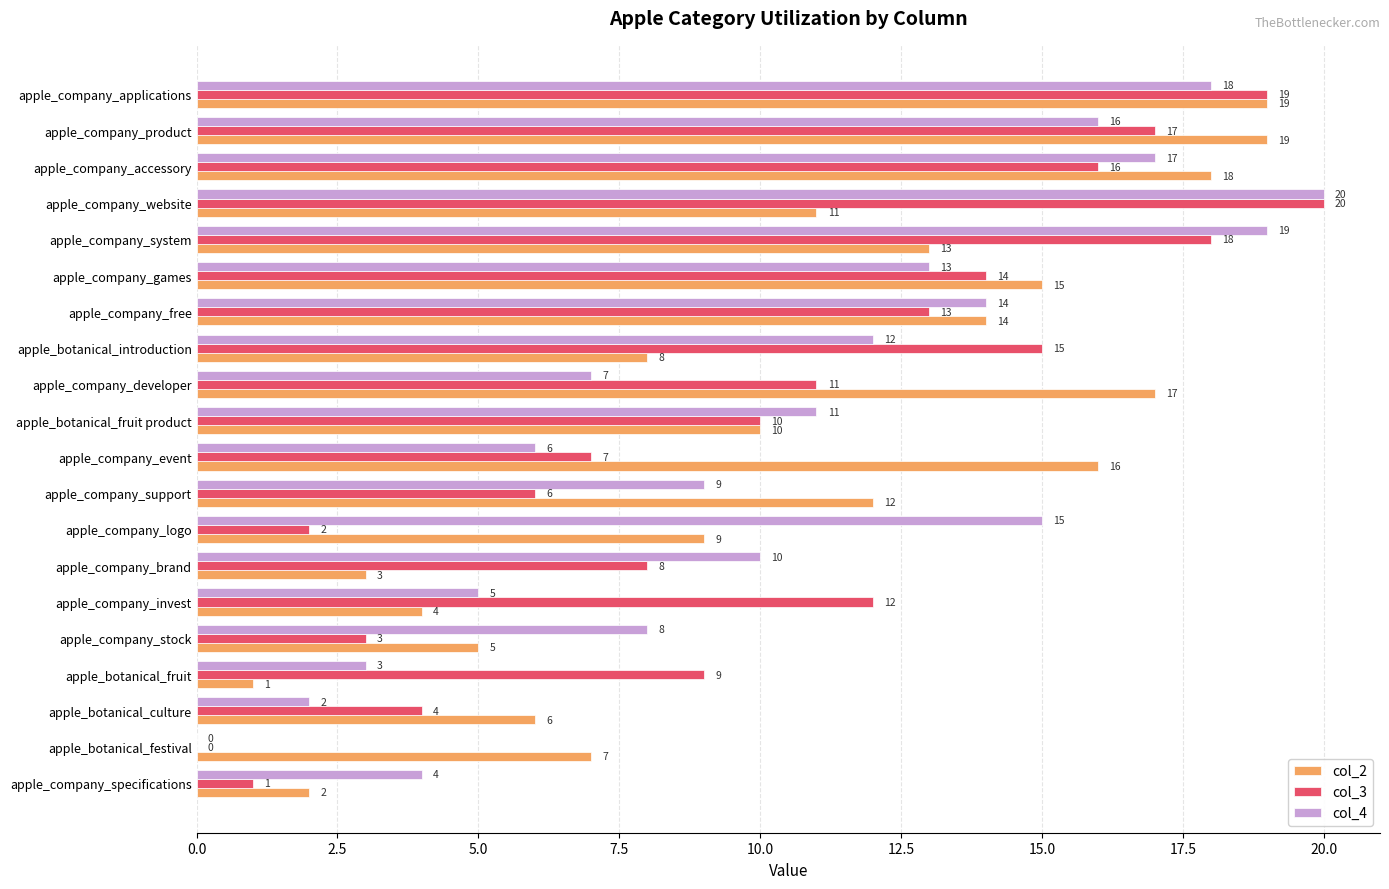

What is the approximate value of col_4 at apple_company_logo, to the nearest 5?

15